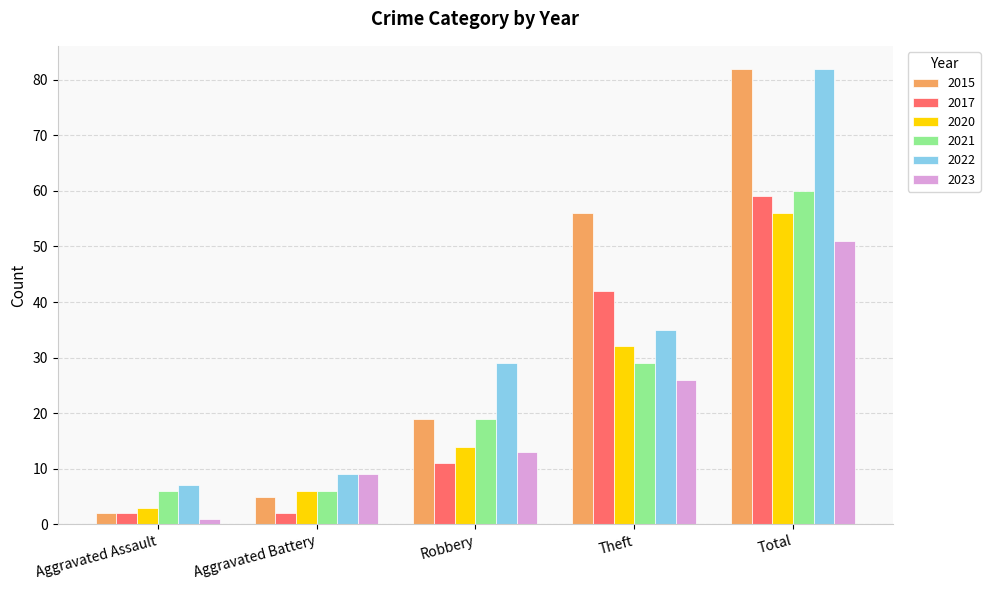

What is the difference between the second highest and second lowest values in the 2017 series?

40